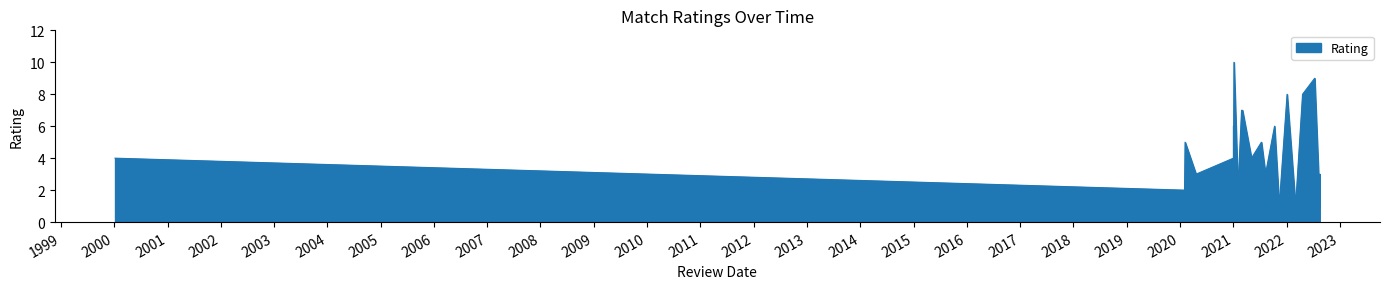

True or false: the data shows 3 at 2/5/2020.

False